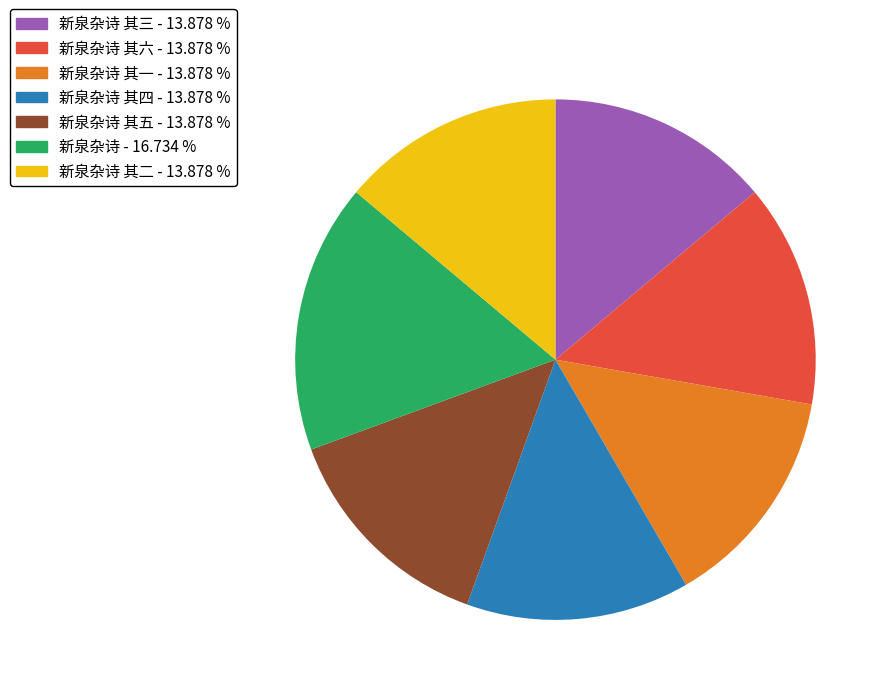

Is there a majority slice in this chart?

No